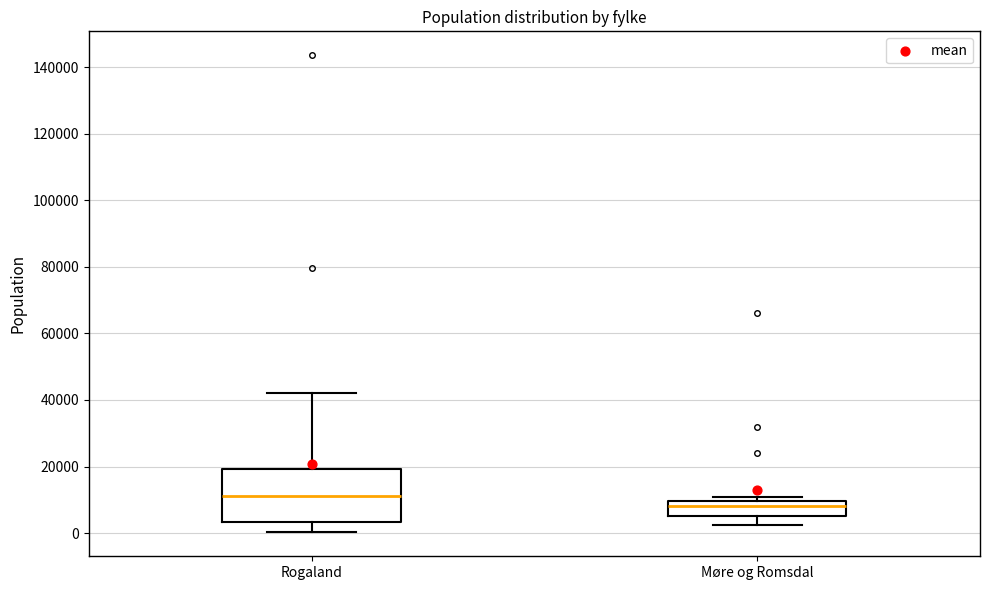

Reading left to right, read every box against the y-axis: the position of its median line, the range the box covers, and the ends of its whiskers. The values are not printed on the chart, so give them approximately, as read against the axis.

Rogaland: median 12000, box 4000 to 20000, whiskers 0 to 42000
Møre og Romsdal: median 8000, box 6000 to 10000, whiskers 2000 to 10000 (just above the box's upper edge)